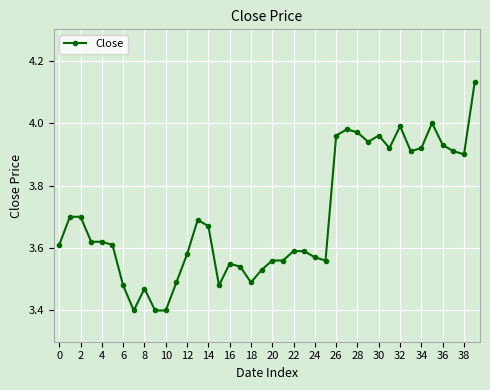

True or false: the data has more than 2 interior local peaks.

True